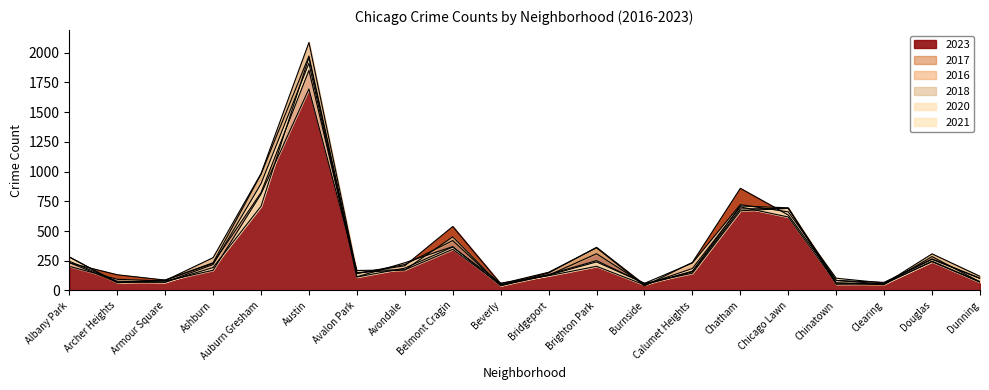

What is the maximum value shown in the chart?

2086